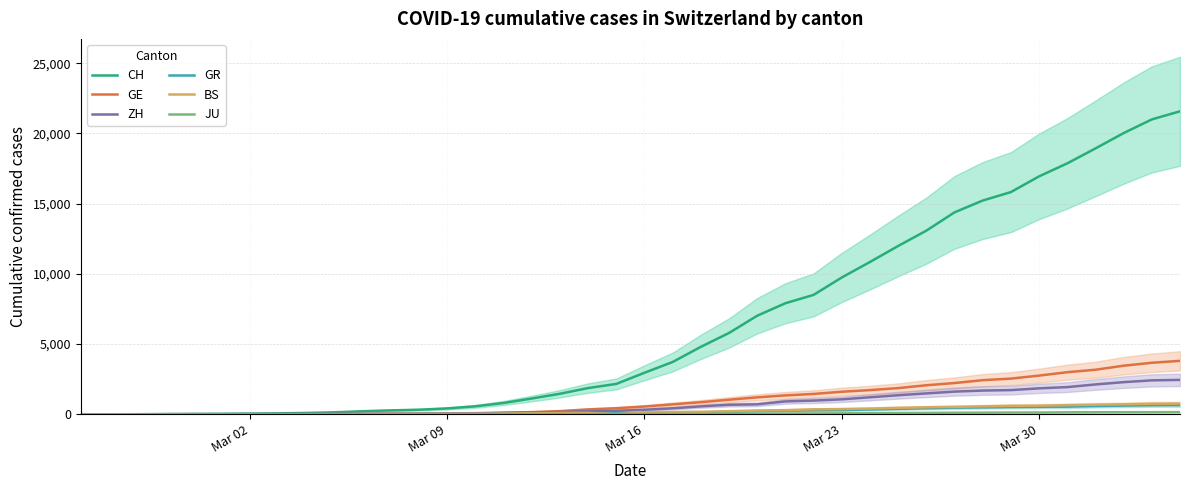

True or false: GR has more than 2 points higher than both neighbors.

False